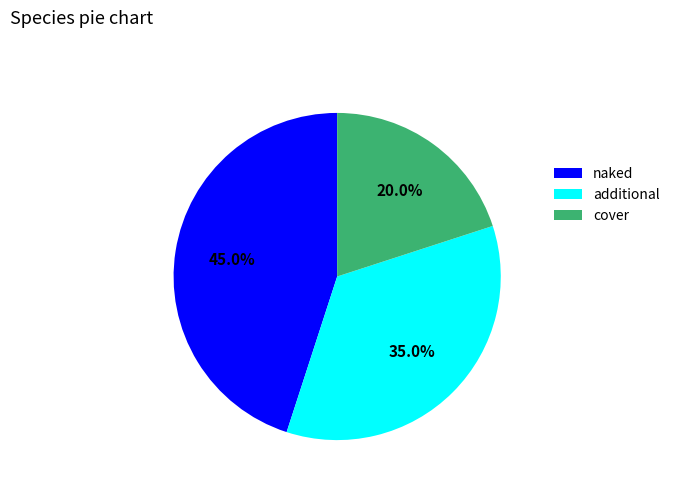

What is the smallest slice in the pie chart?

cover